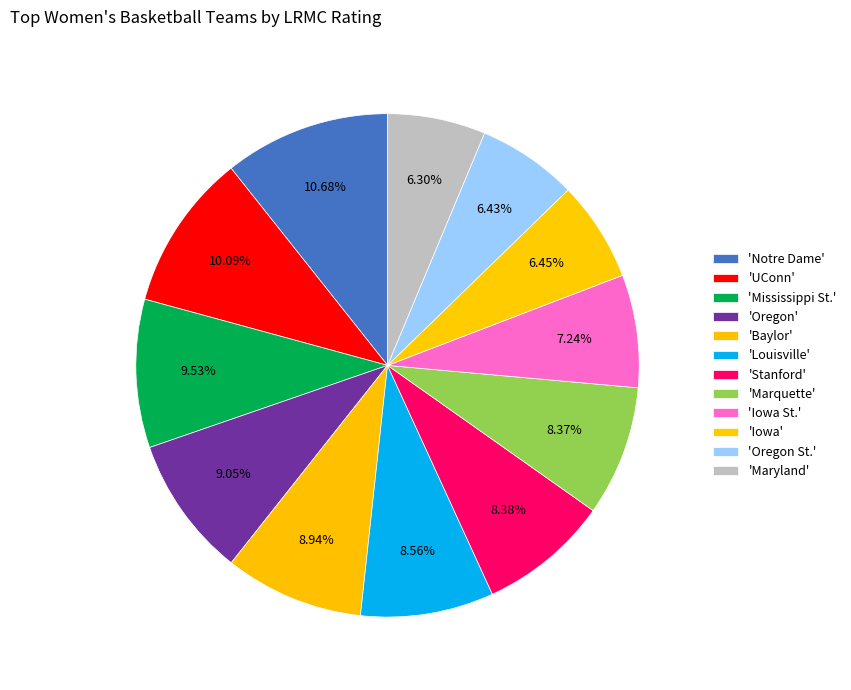

Count the number of slices in the pie.

12